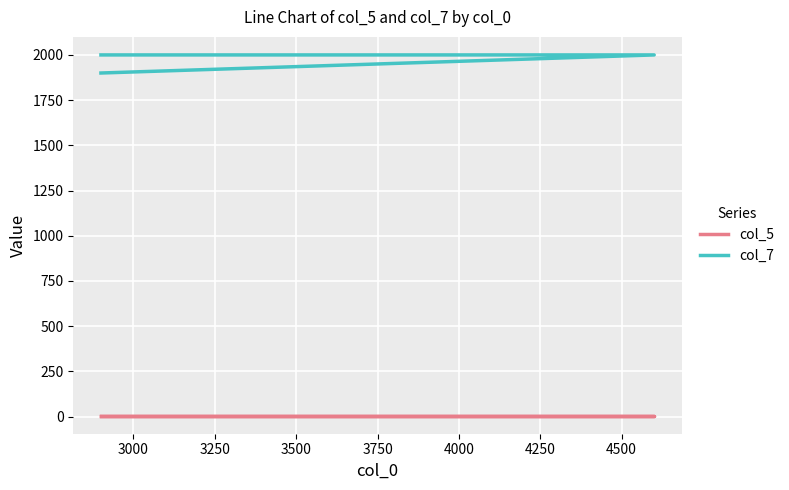

At 3250, list the series in order from smallest to largest.

col_5, col_7